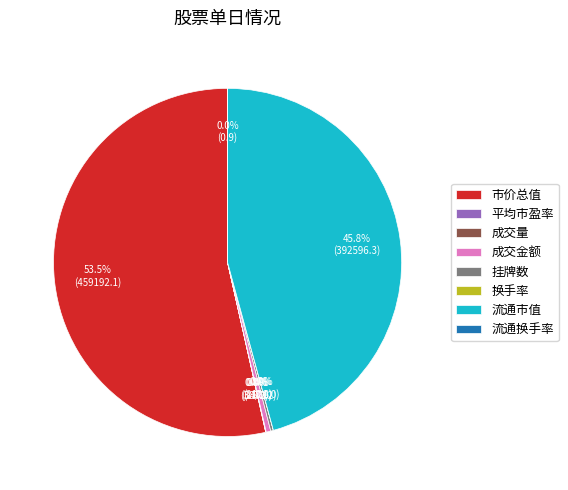

Which category accounts for the majority?

市价总值